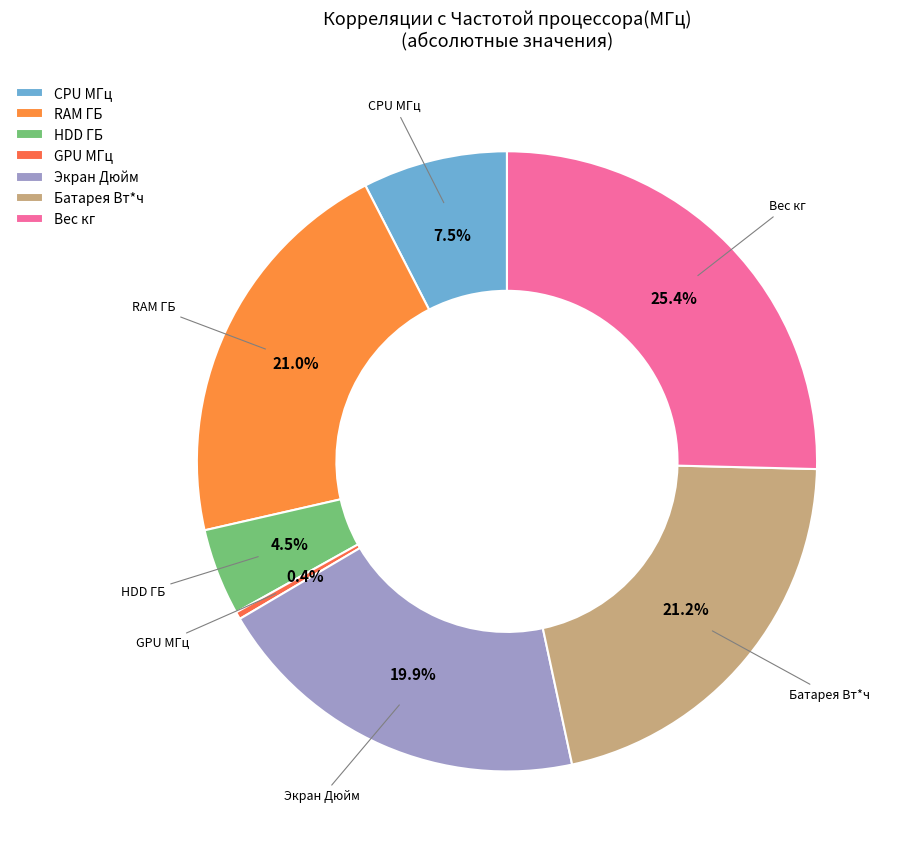

Does any single category account for the majority?

No